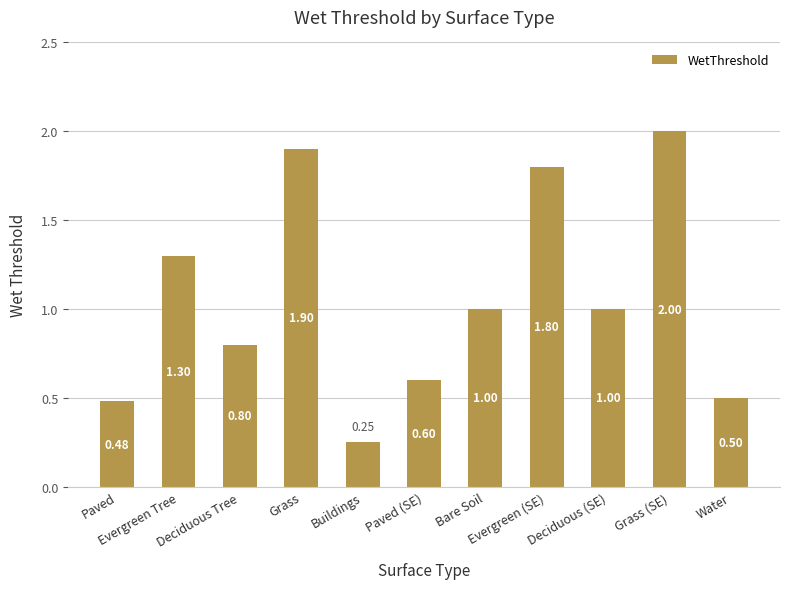

How many distinct data groups are displayed?

1